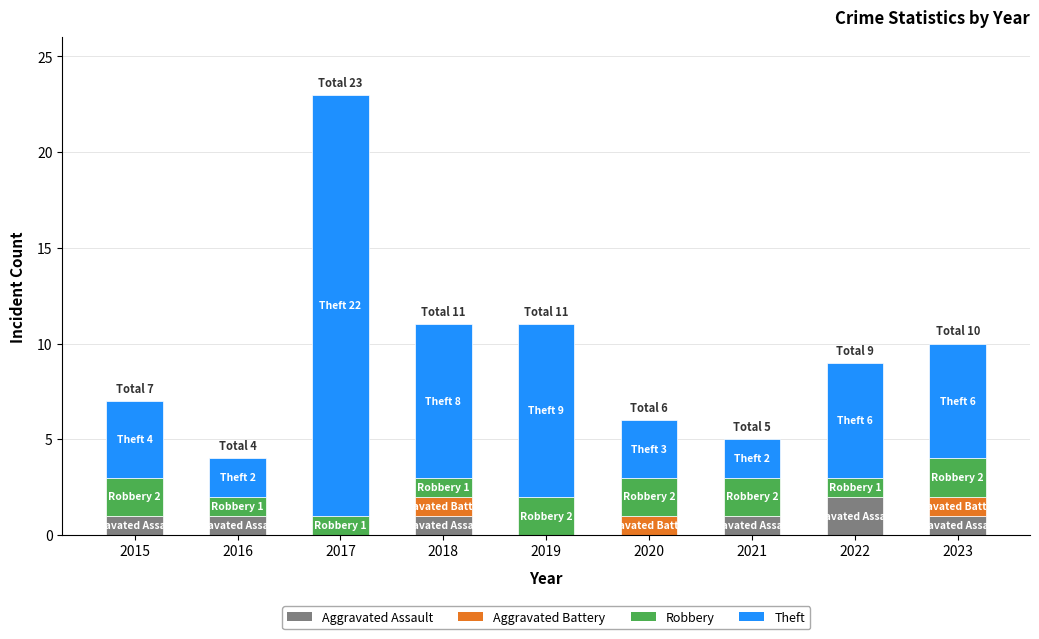

At which category is the sum across all series the highest?

2017